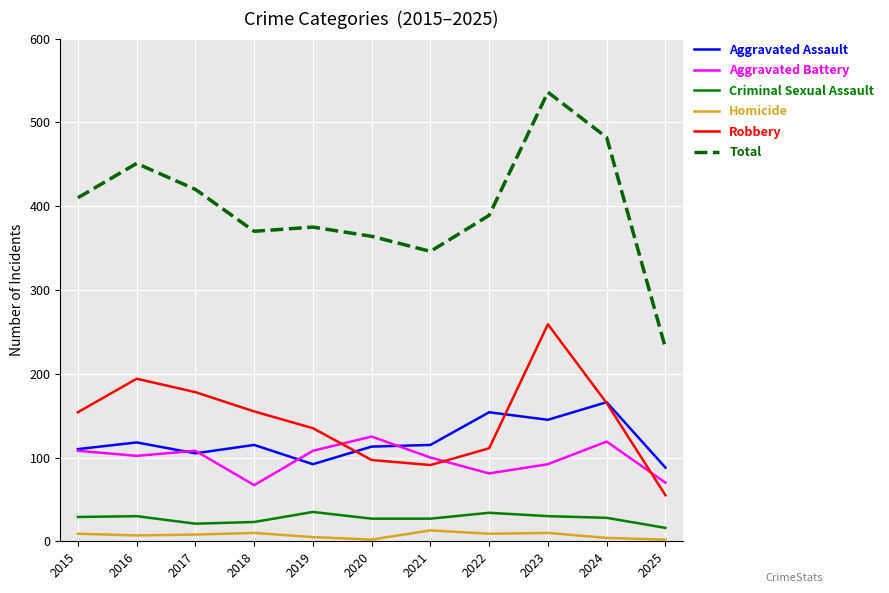

True or false: Total and Aggravated Battery cross at least once.

False